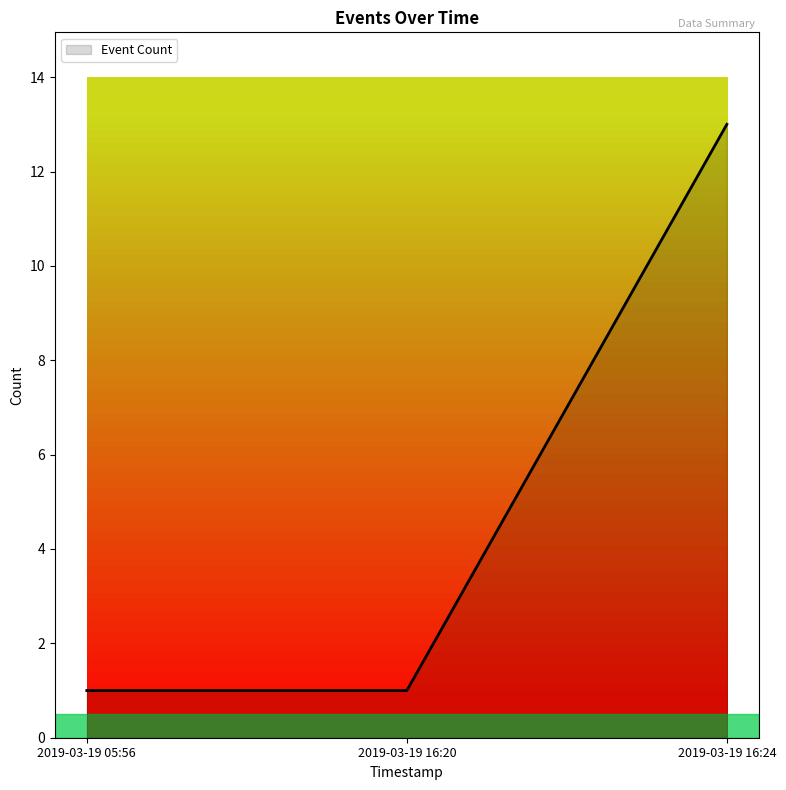

Between 2019-03-19 16:20 and 2019-03-19 16:24, which is larger?

2019-03-19 16:24